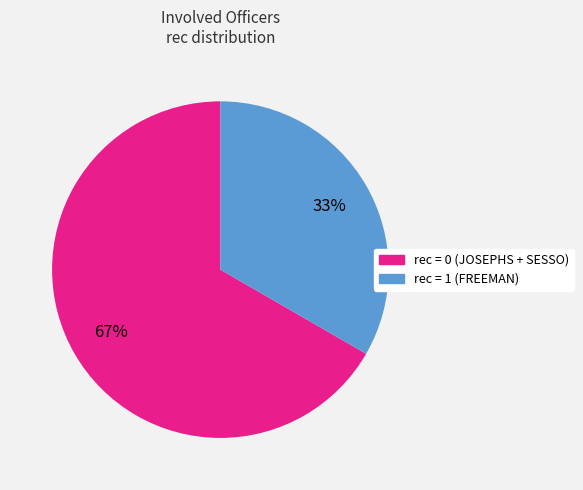

To the nearest percent, what is the average slice percentage?

50%